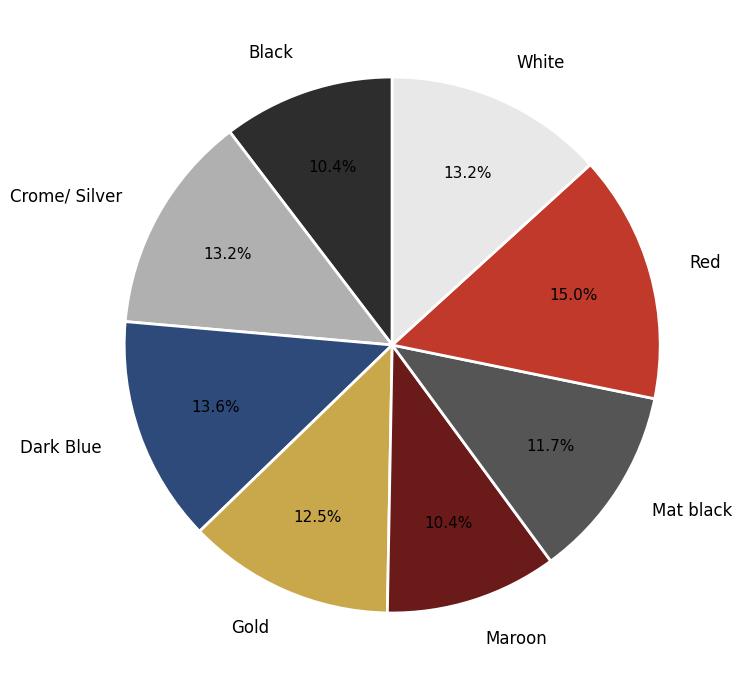

Does Dark Blue represent more than half of the total?

No